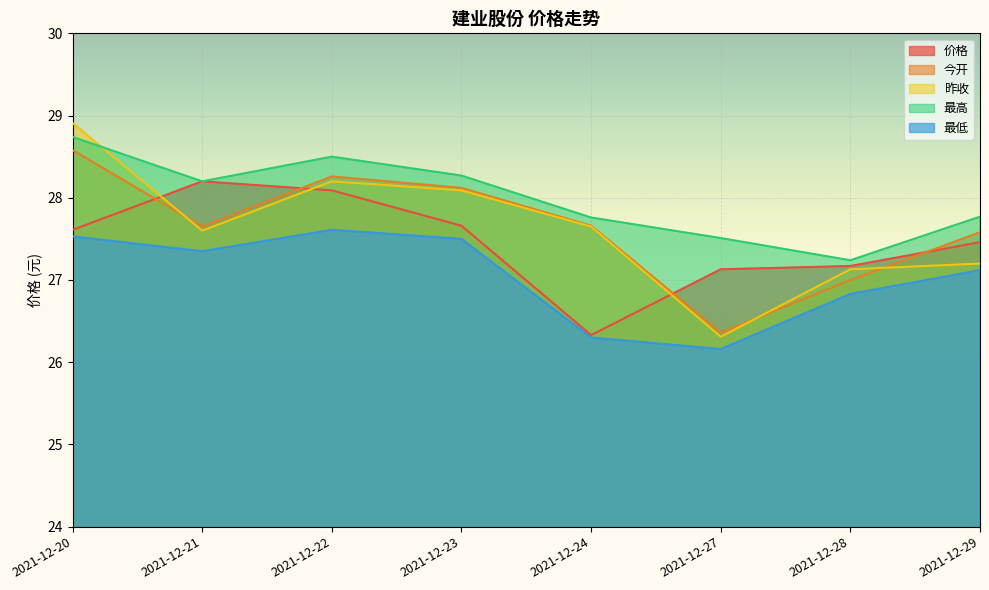

Which series has the largest total across all categories?

最高